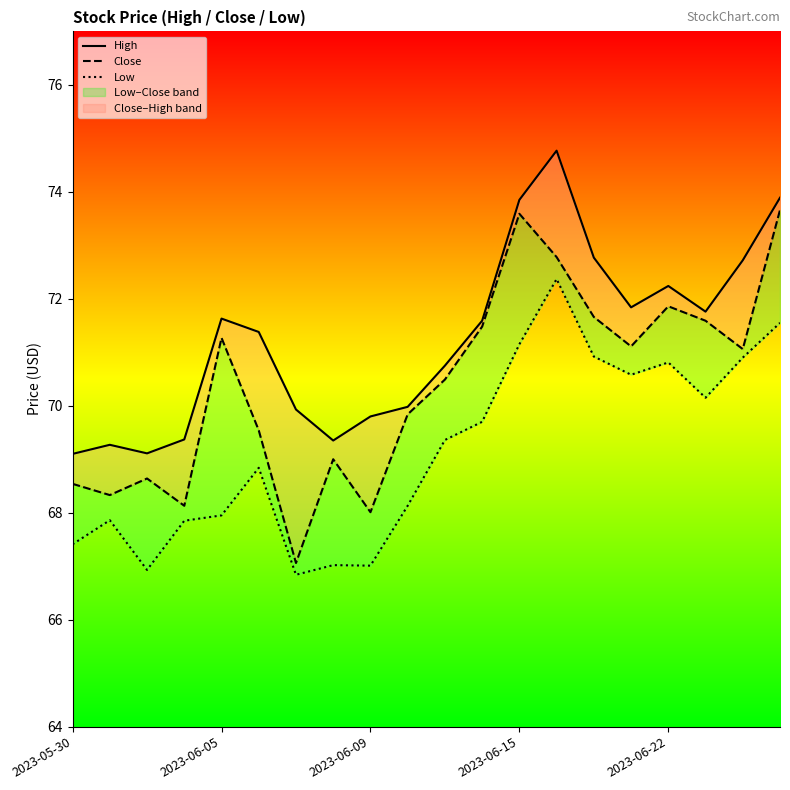

What are all the series names shown in the legend?

High, Close, Low